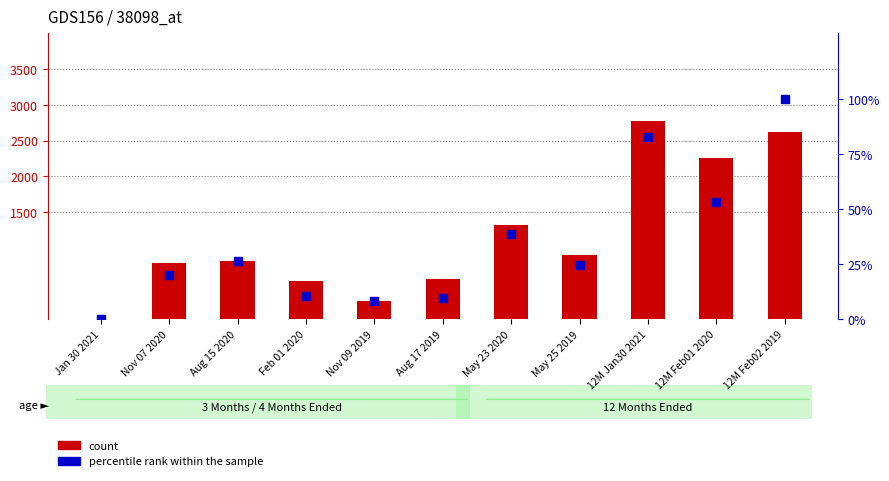

At which category is the sum across all series the highest?

12M Jan30 2021